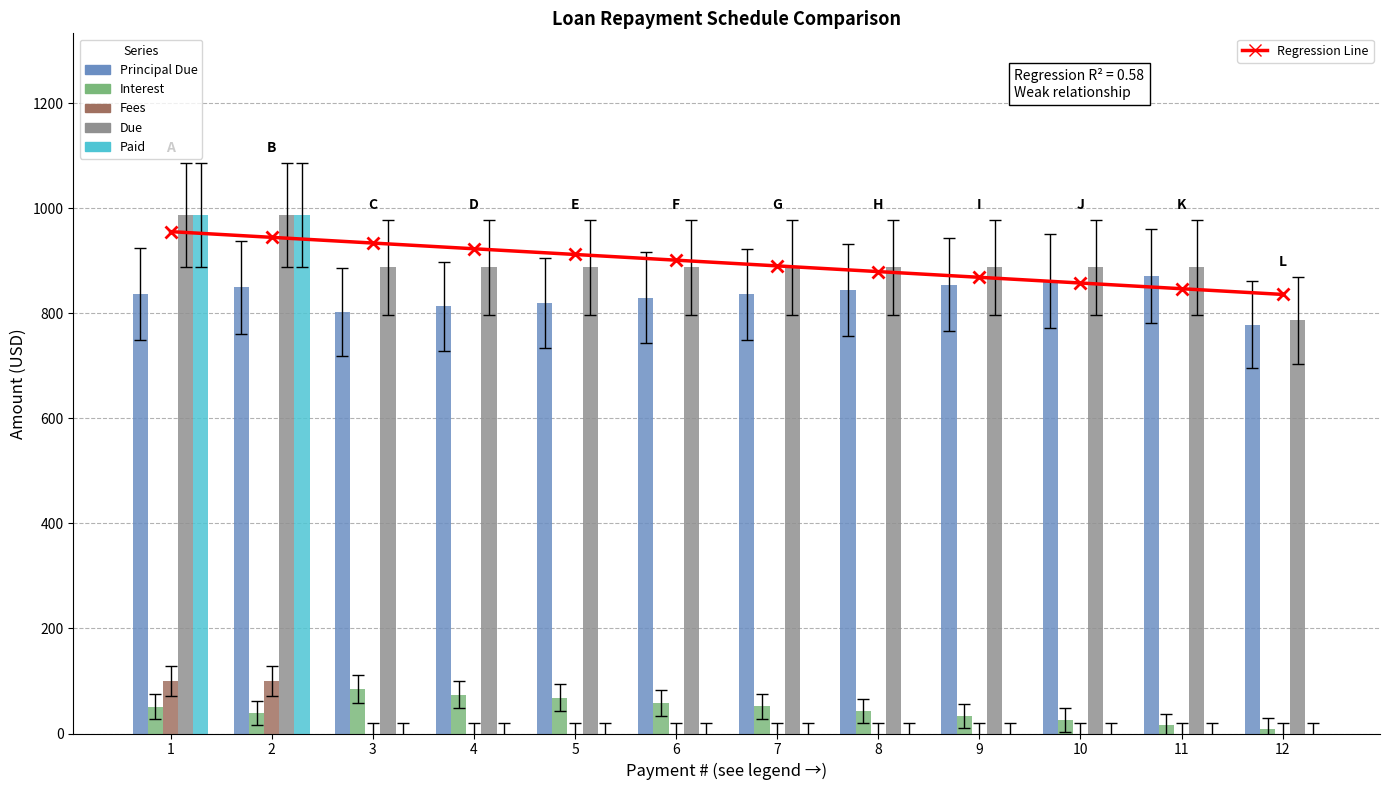

The value of Regression Line at 6 is 901.4. True or false?

True